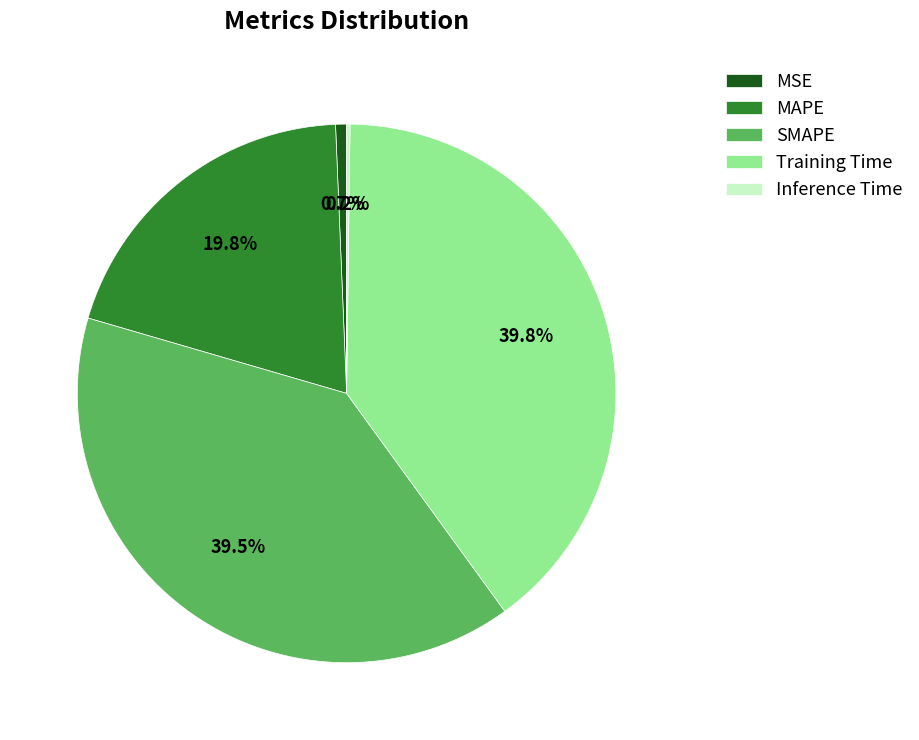

Does any single category account for the majority?

No